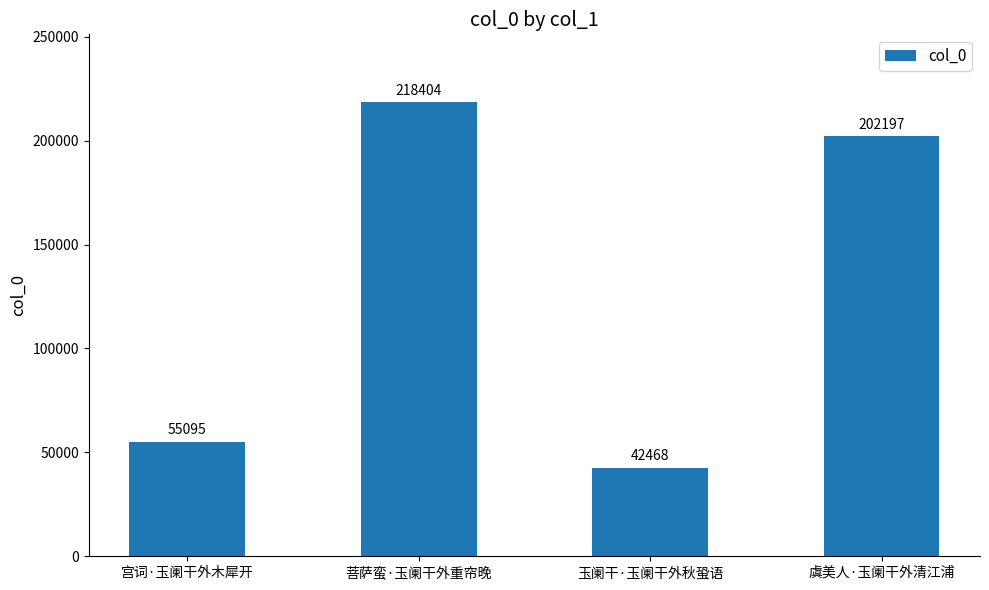

Where does the data first go above 202197?

菩萨蛮·玉阑干外重帘晚